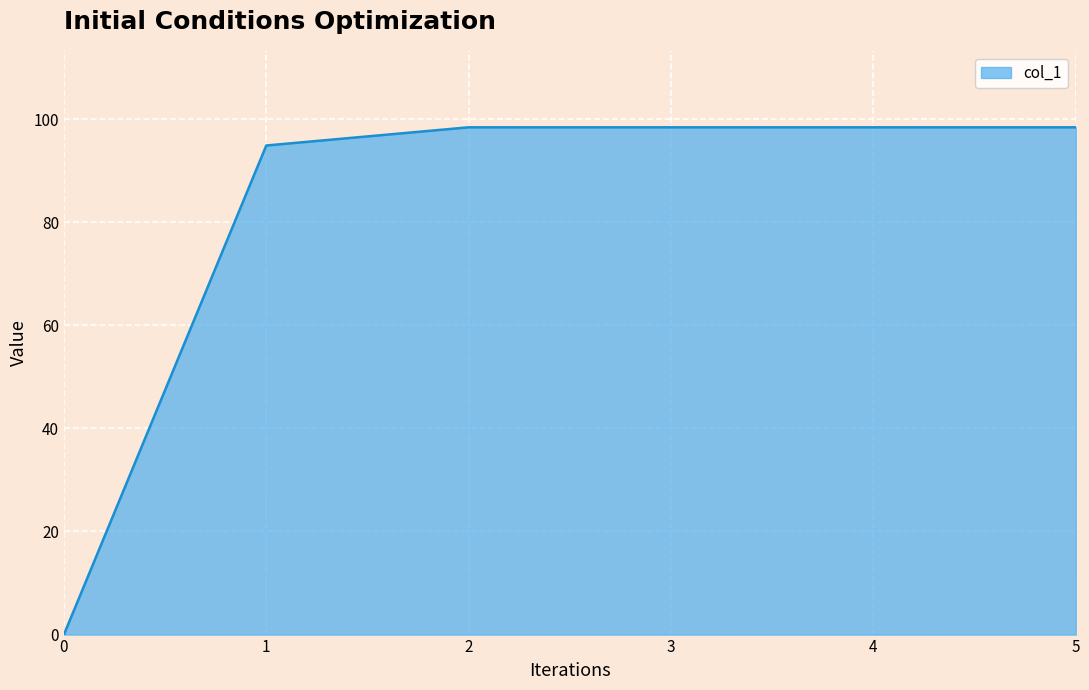

Where does the data first go above 98?

2